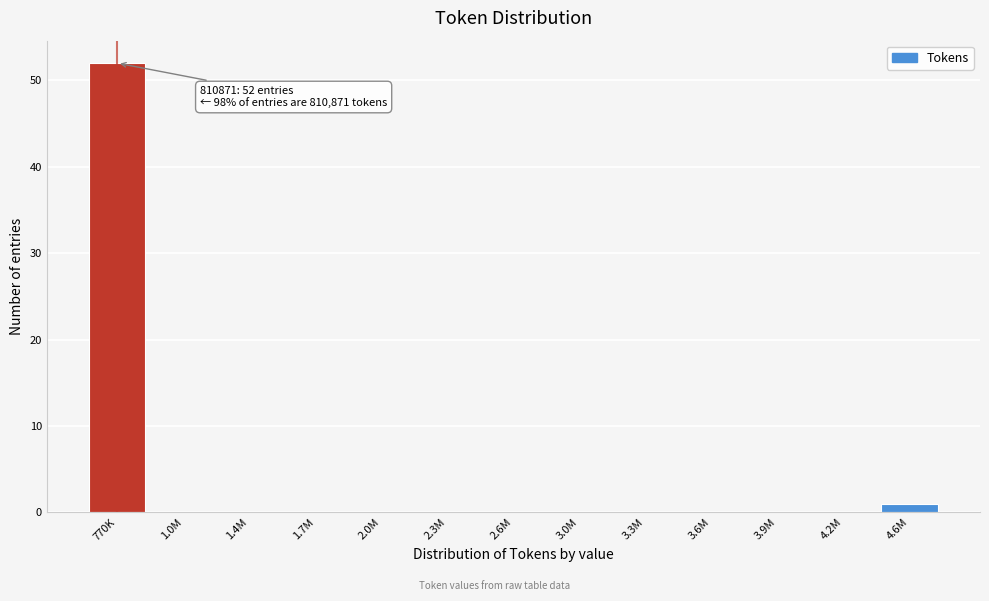

Reading left to right, transcribe all the data shown in this chart.

770K=52	1.0M=0	1.4M=0	1.7M=0	2.0M=0	2.3M=0	2.6M=0	3.0M=0	3.3M=0	3.6M=0	3.9M=0	4.2M=0	4.6M=1